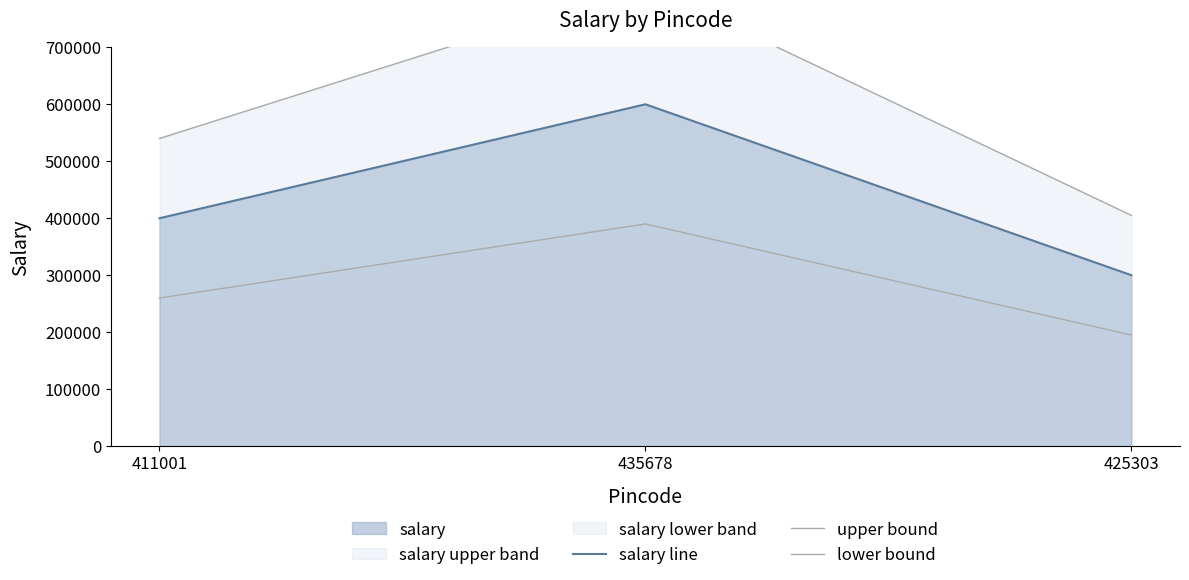

What is the sum of the salary line values at 411001 and 425303?

700000